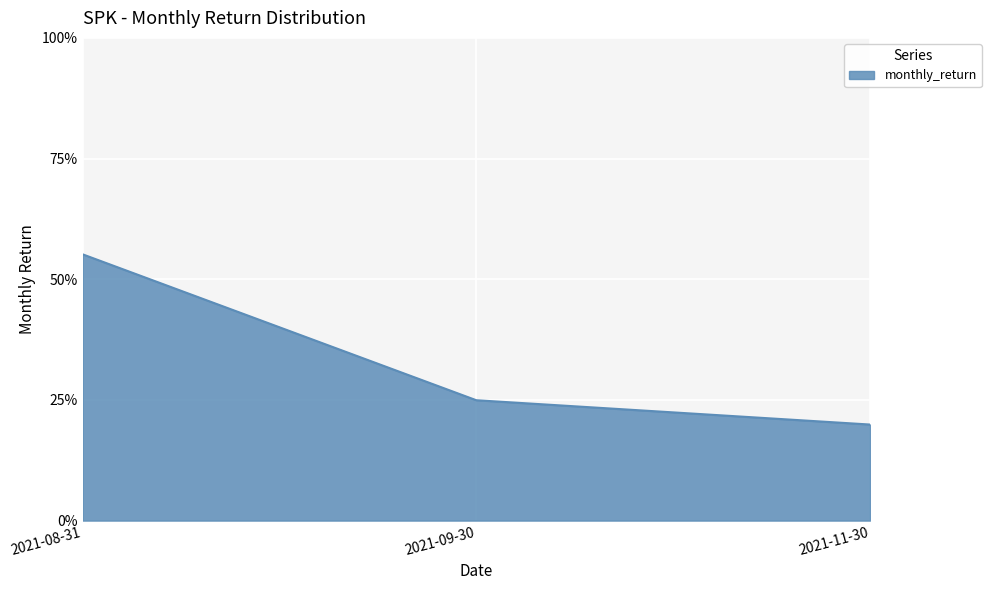

List the labels in order of value, largest first.

2021-08-31, 2021-09-30, 2021-11-30